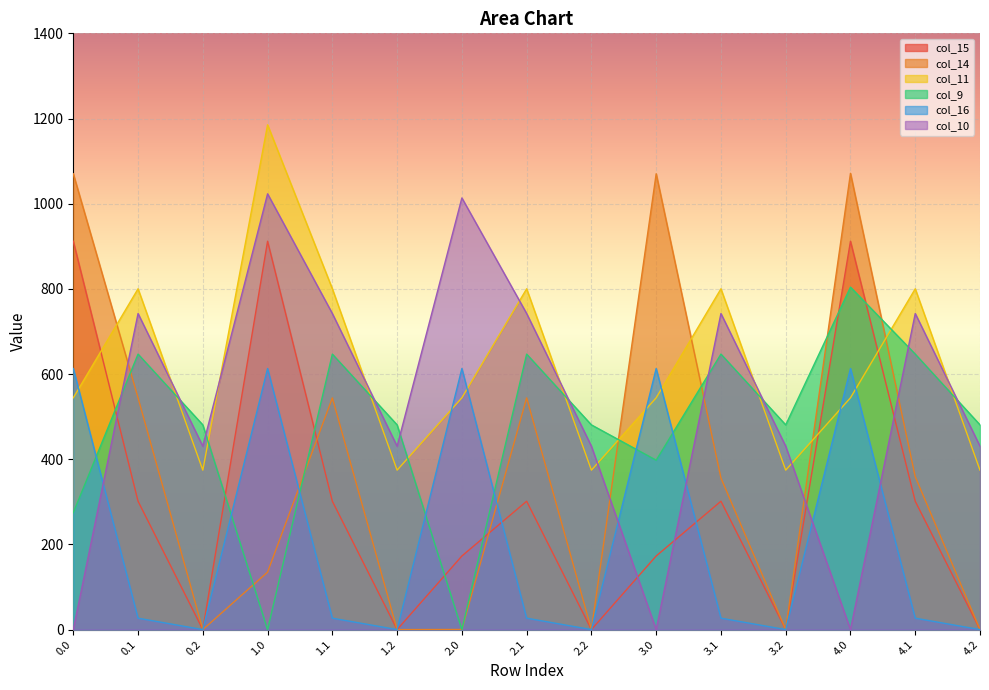

What is the difference between the col_14 values at 4.2 and 4.1?

359.0